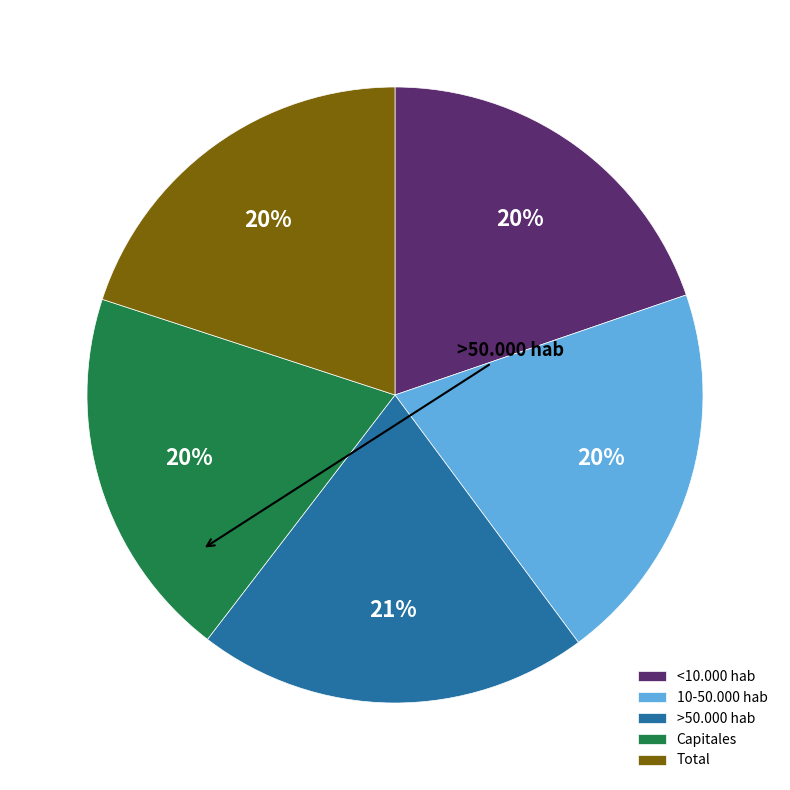

Which has a higher value, Total or 10-50.000 hab?

10-50.000 hab